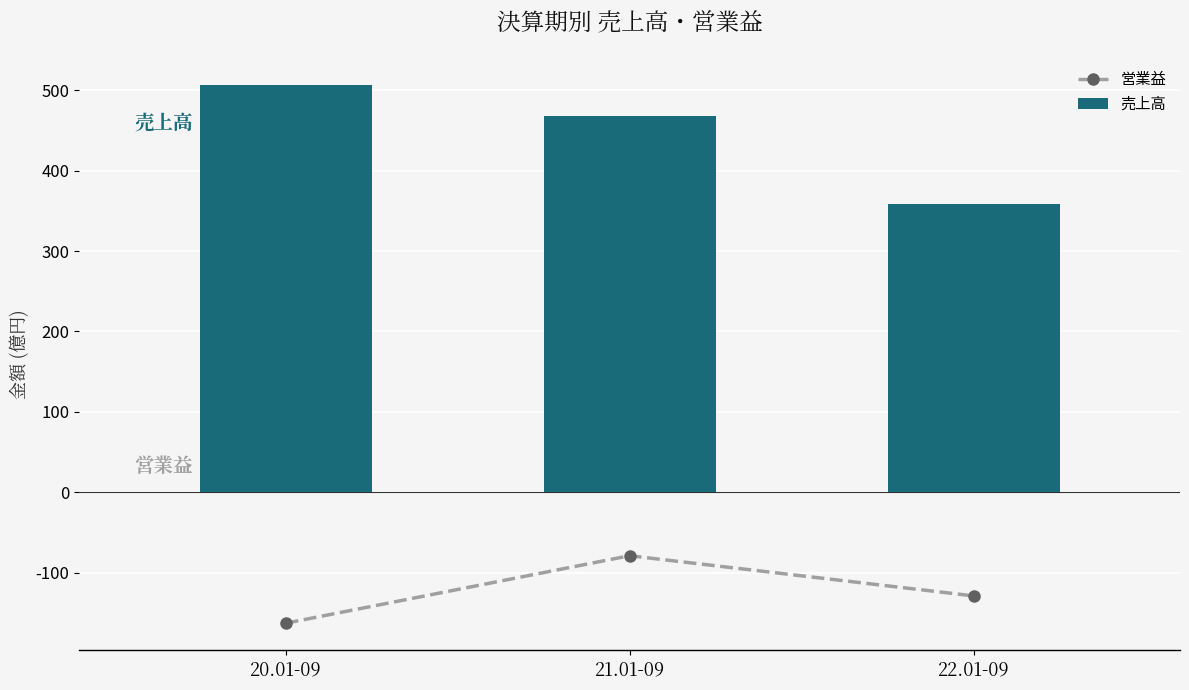

Which label corresponds to the smallest value in the chart?

20.01-09